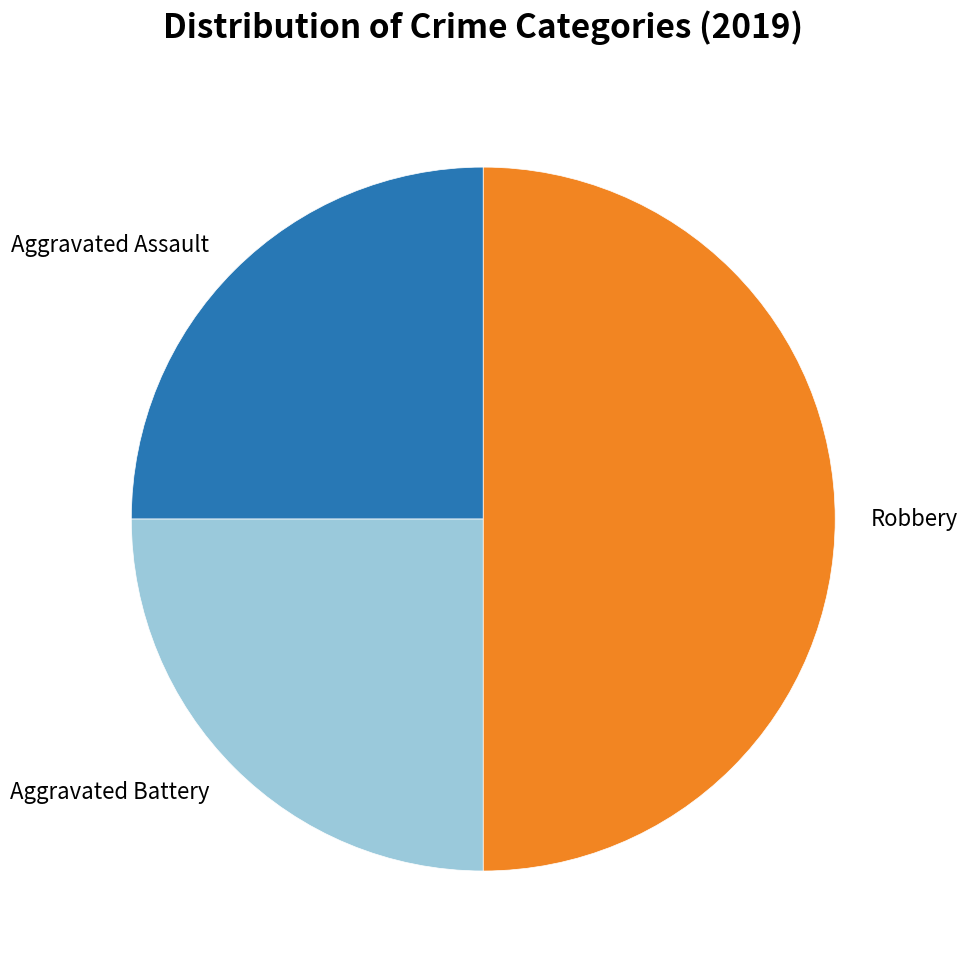

Combined, do Aggravated Battery and Robbery account for over 50%?

Yes